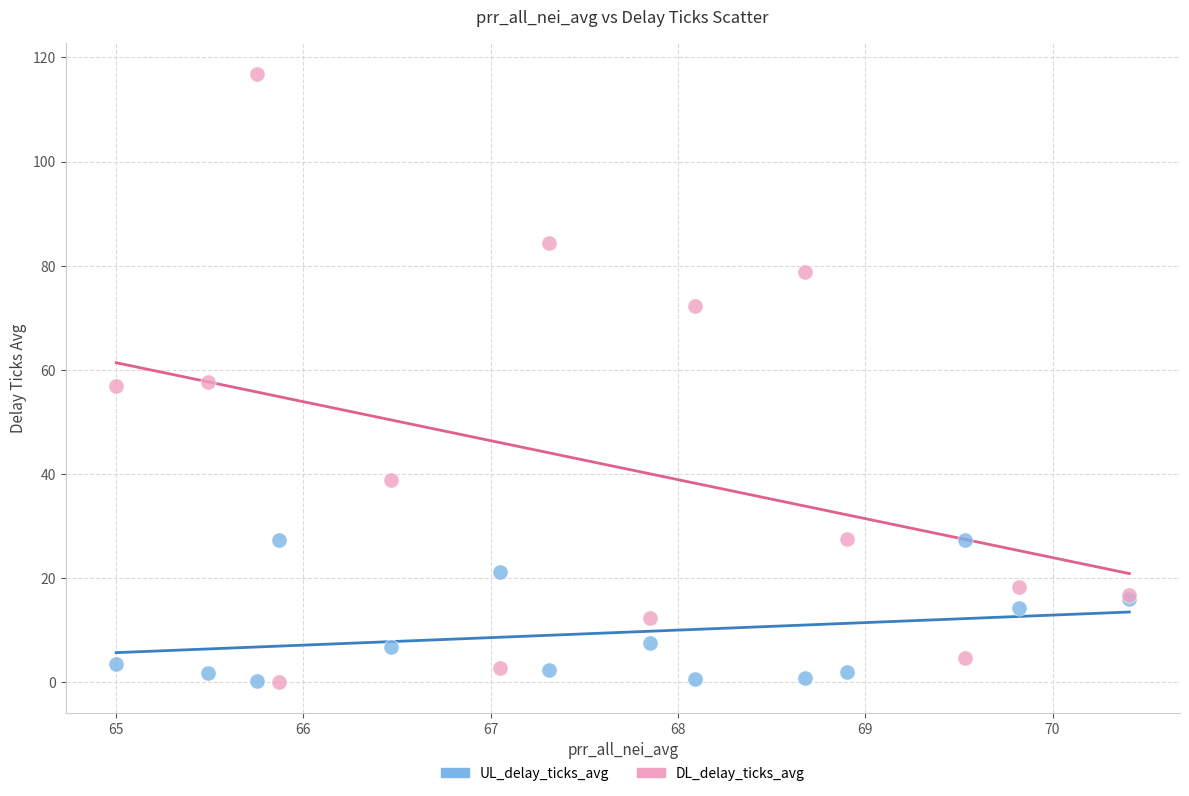

What are all the series names shown in the legend?

UL_delay_ticks_avg, DL_delay_ticks_avg